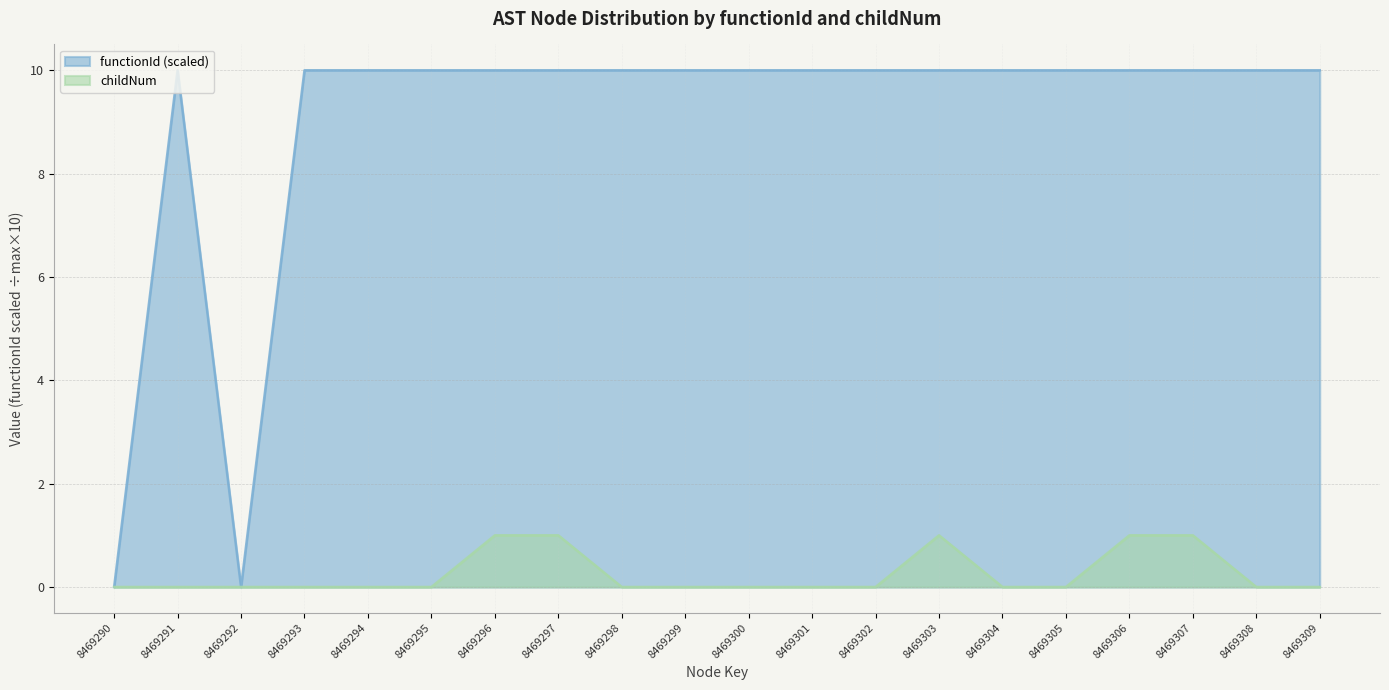

Is it true that functionId equals 10 at 8469295?

True